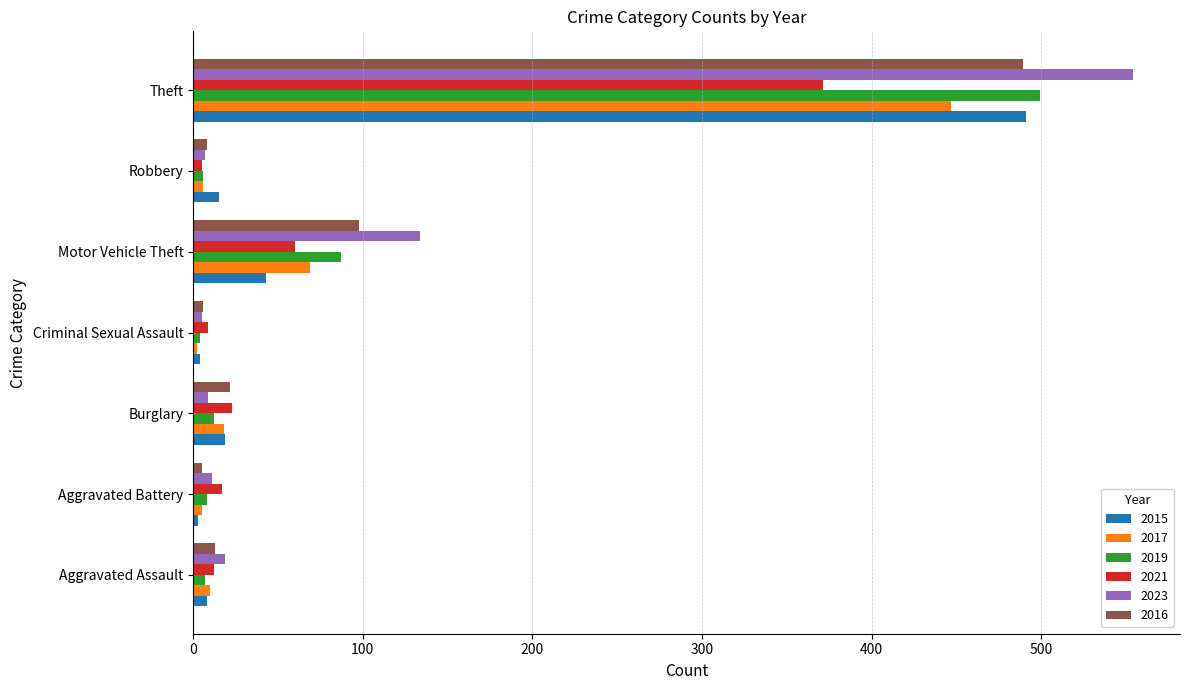

What are all the series names shown in the legend?

2015, 2017, 2019, 2021, 2023, 2016